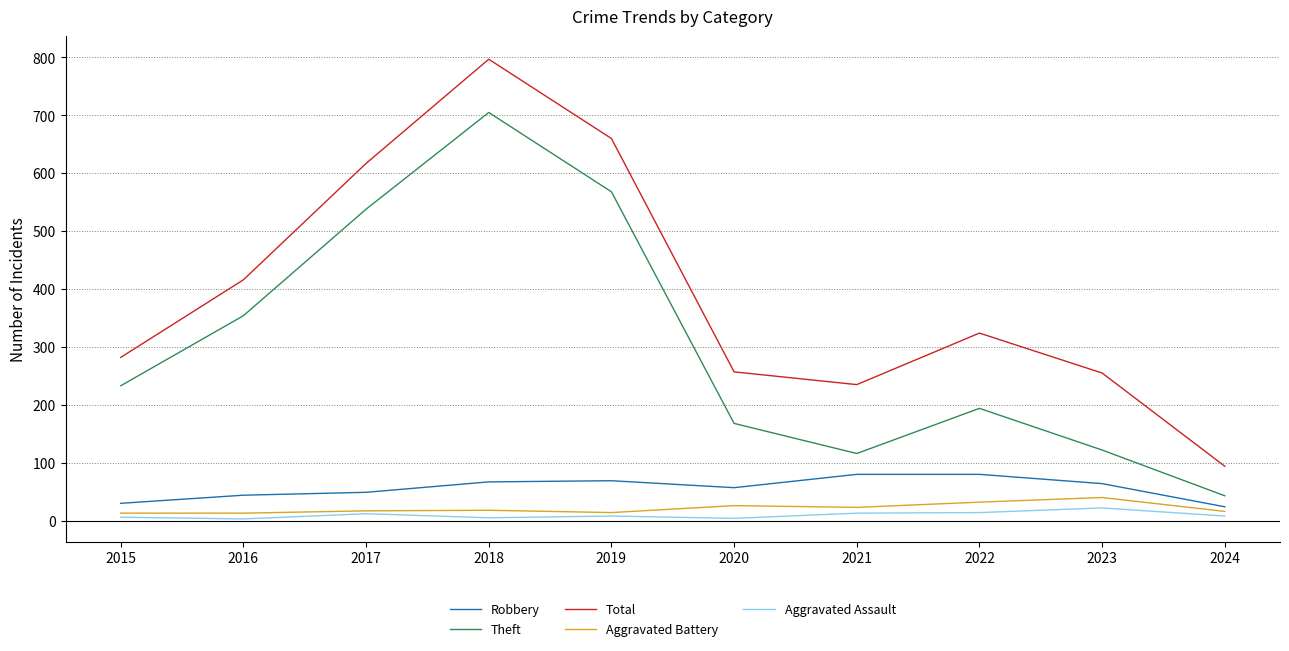

True or false: Aggravated Assault and Theft intersect in this chart.

False